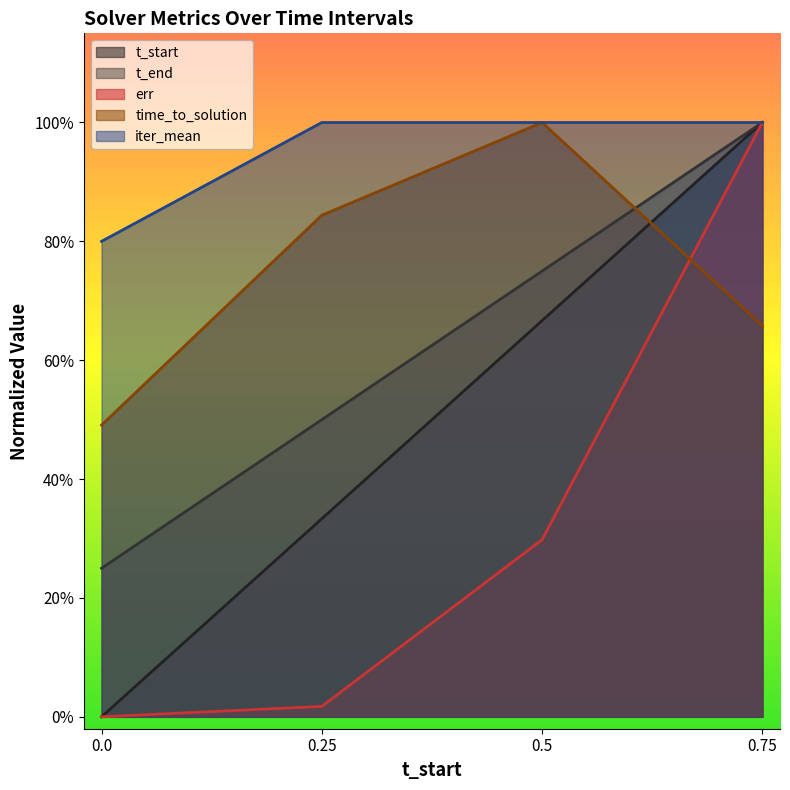

How many distinct data groups are displayed?

5